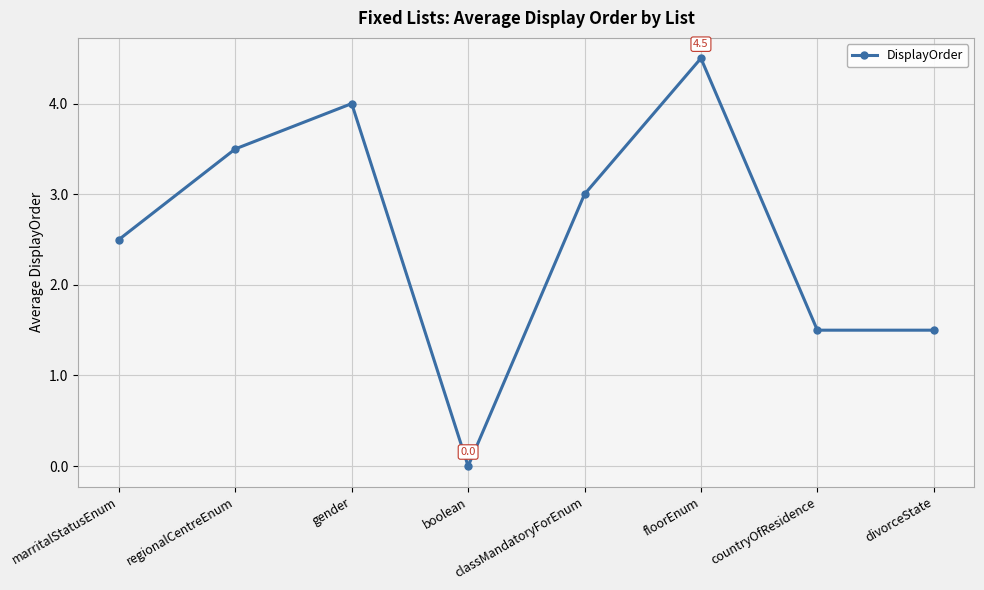

How many series are shown in this chart?

1